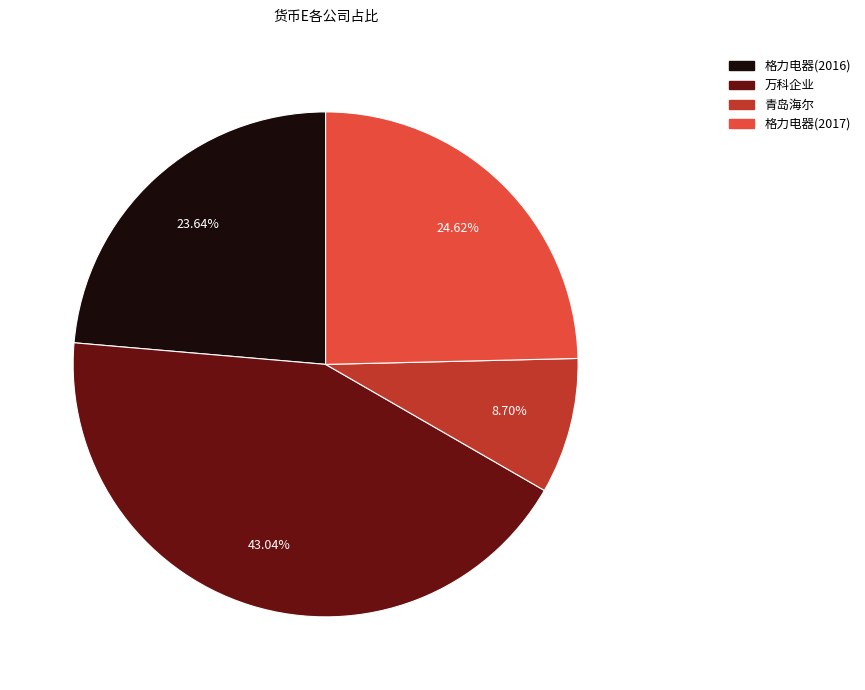

What is the ratio of the value at 万科企业 to the value at 格力电器(2016)?

1.8